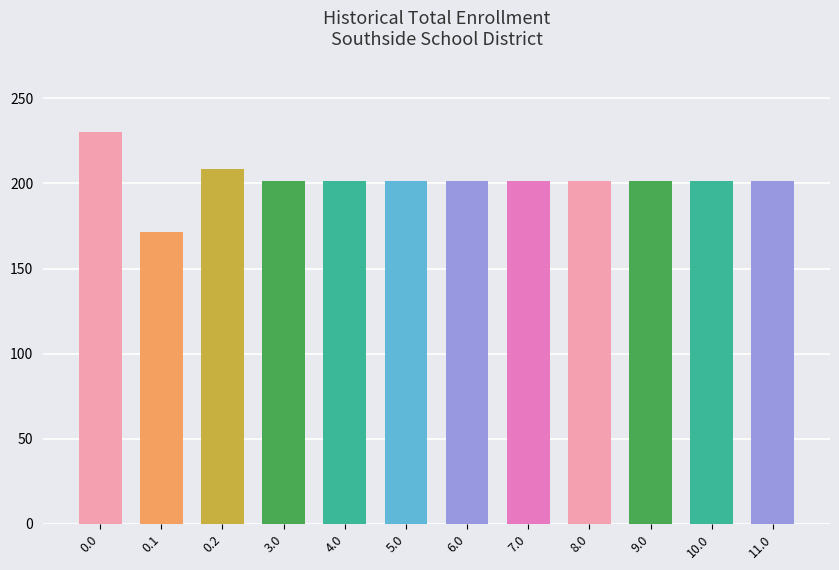

Does the chart contain any negative values?

No